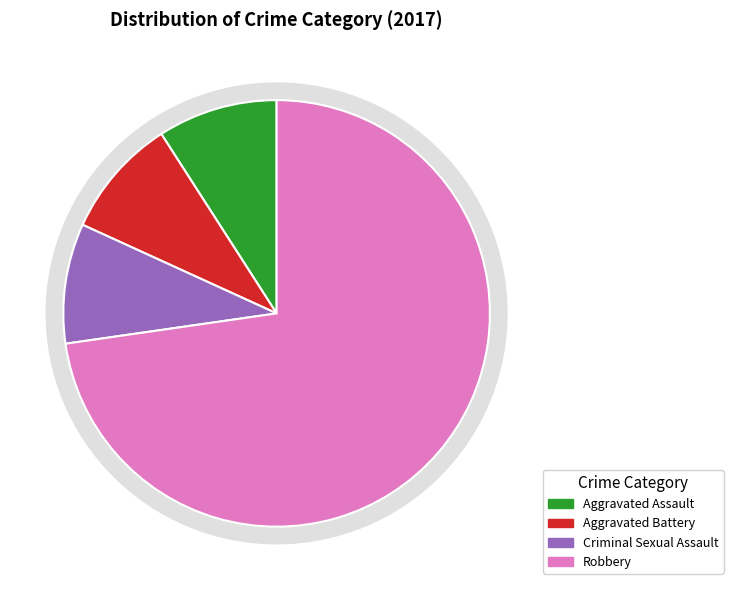

What percentage is the Aggravated Assault slice, to the nearest percent?

9%